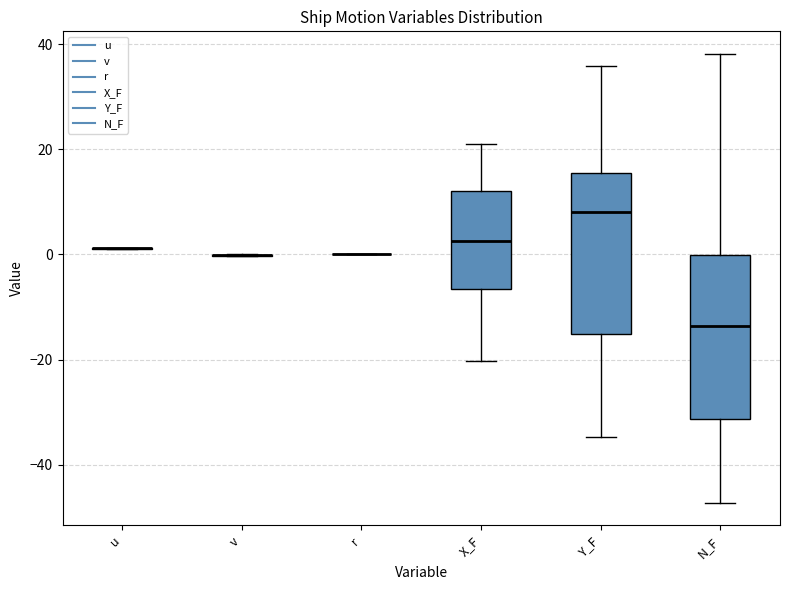

Reading left to right, read every box against the y-axis: the position of its median line, the range the box covers, and the ends of its whiskers. The values are not printed on the chart, so give them approximately, as read against the axis.

u: box collapsed to a line at 2, whiskers 2 to 2
v: box collapsed to a line at 0, whiskers 0 to 0
r: box collapsed to a line at 0, whiskers 0 to 0
X_F: median 2, box -6 to 12, whiskers -20 to 22
Y_F: median 8, box -16 to 16, whiskers -34 to 36
N_F: median -14, box -32 to 0, whiskers -48 to 38